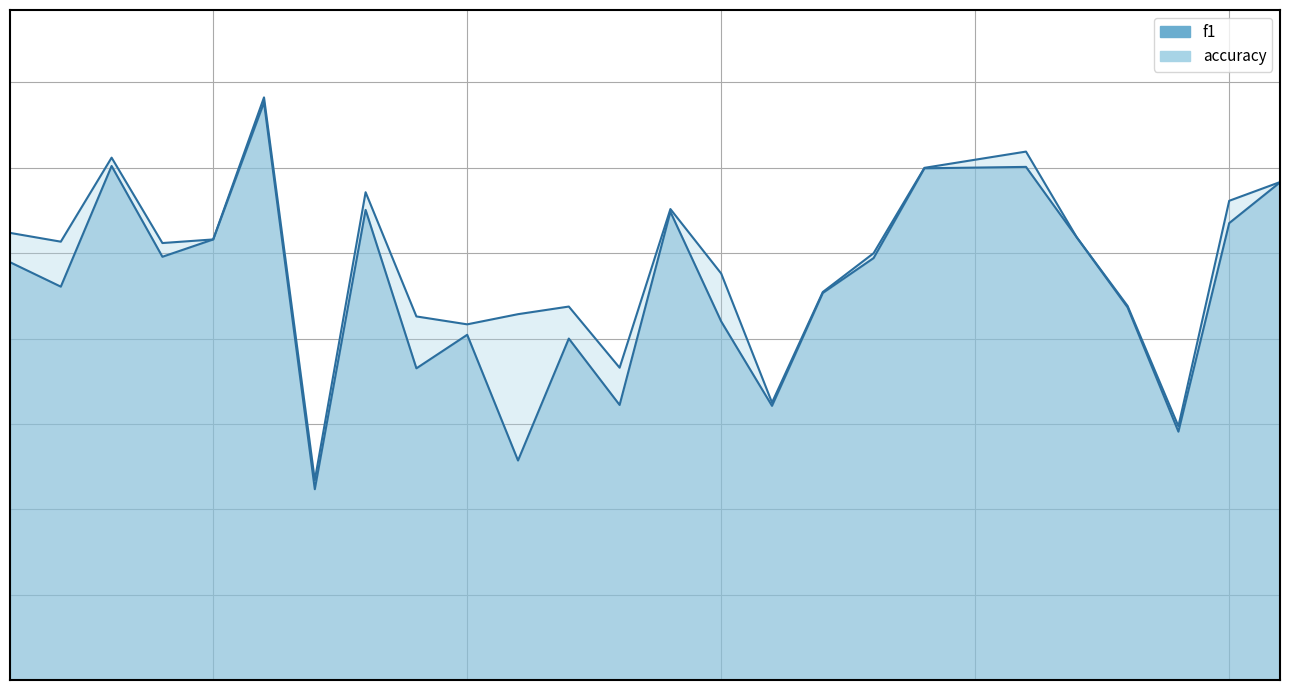

Is the value of accuracy at 26 greater than the value of f1 at 15?

Yes